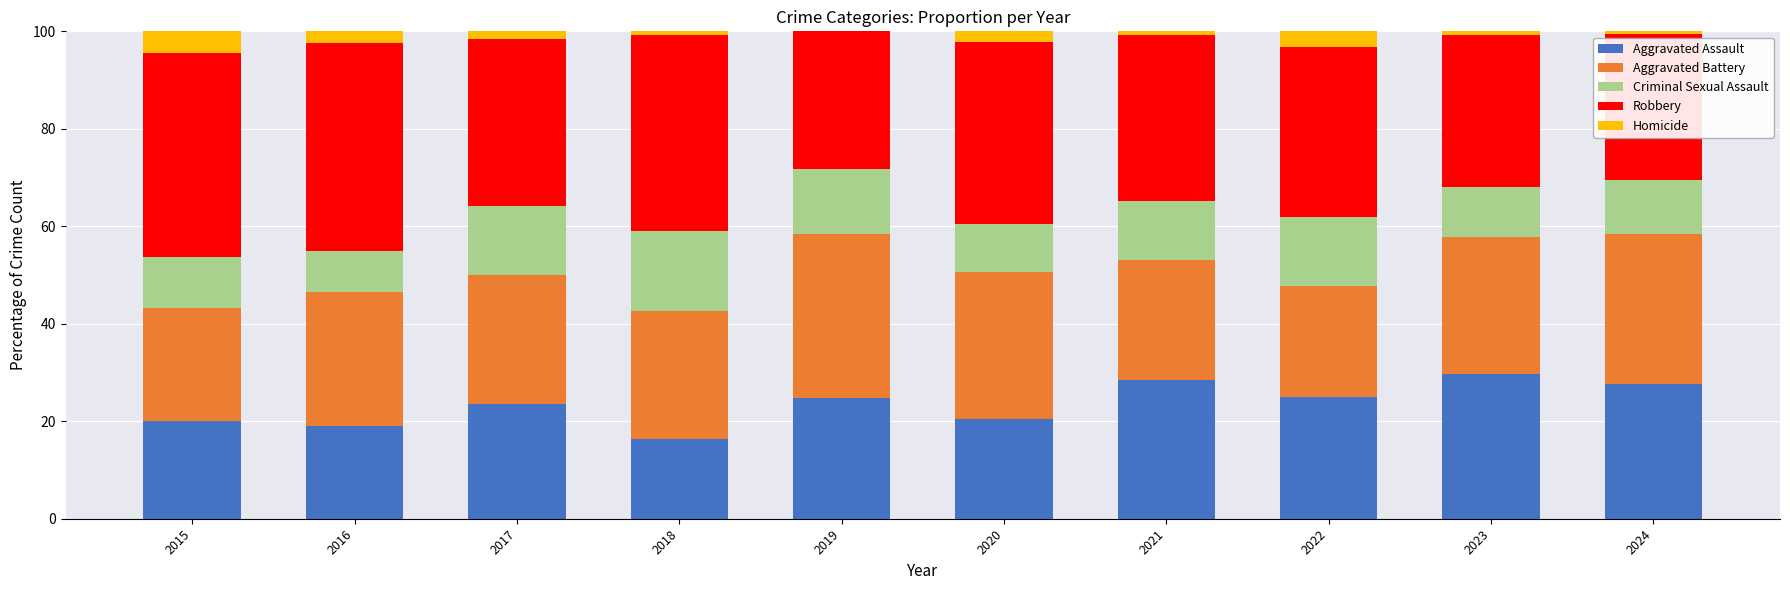

True or false: Aggravated Assault has a value of 49.6 at 2024.

False